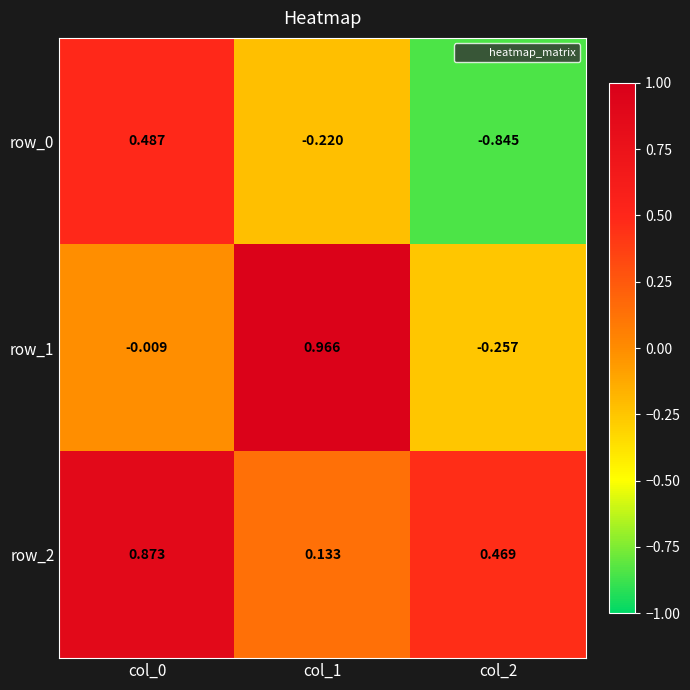

Is the value of row_0 at col_1 greater than the value of row_1 at col_2?

Yes